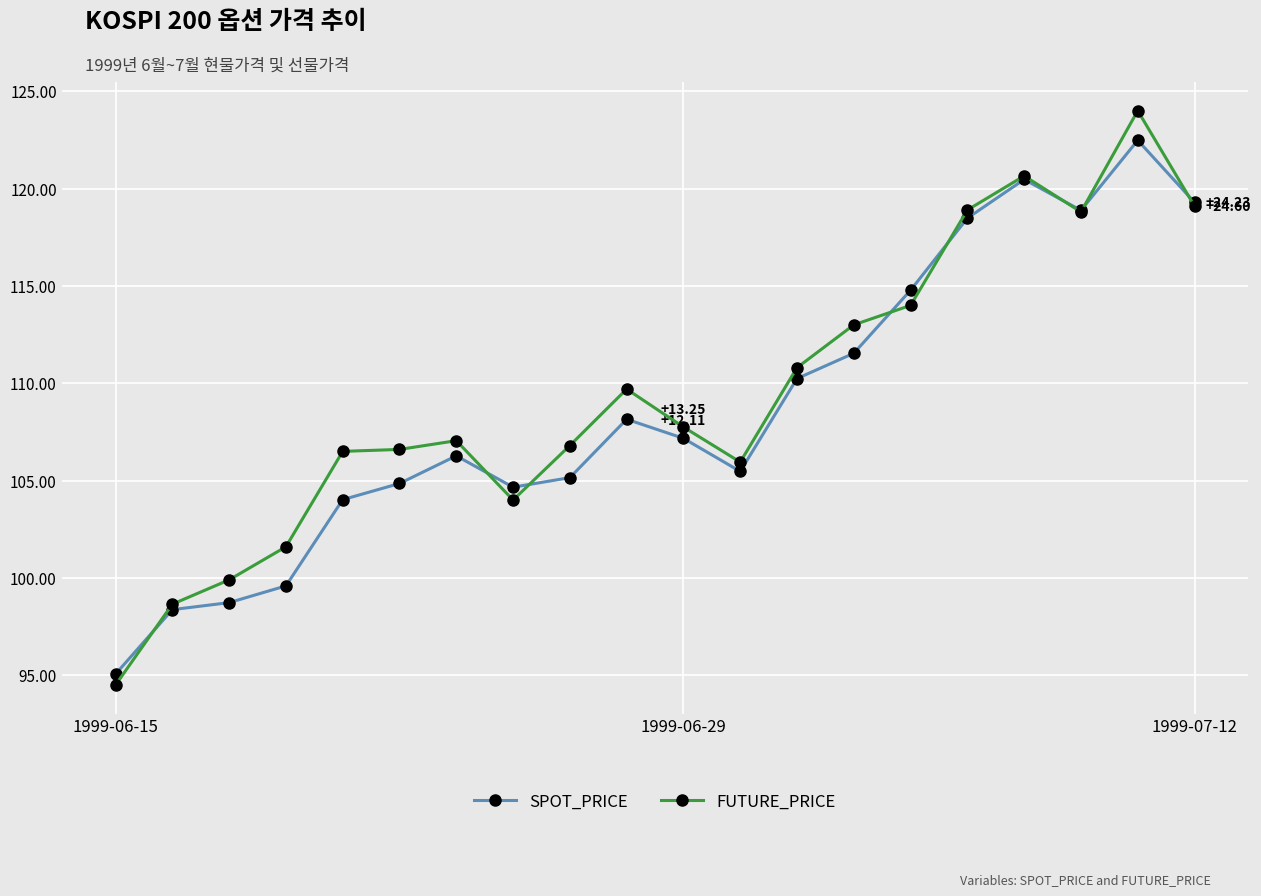

What are all the series names shown in the legend?

SPOT_PRICE, FUTURE_PRICE